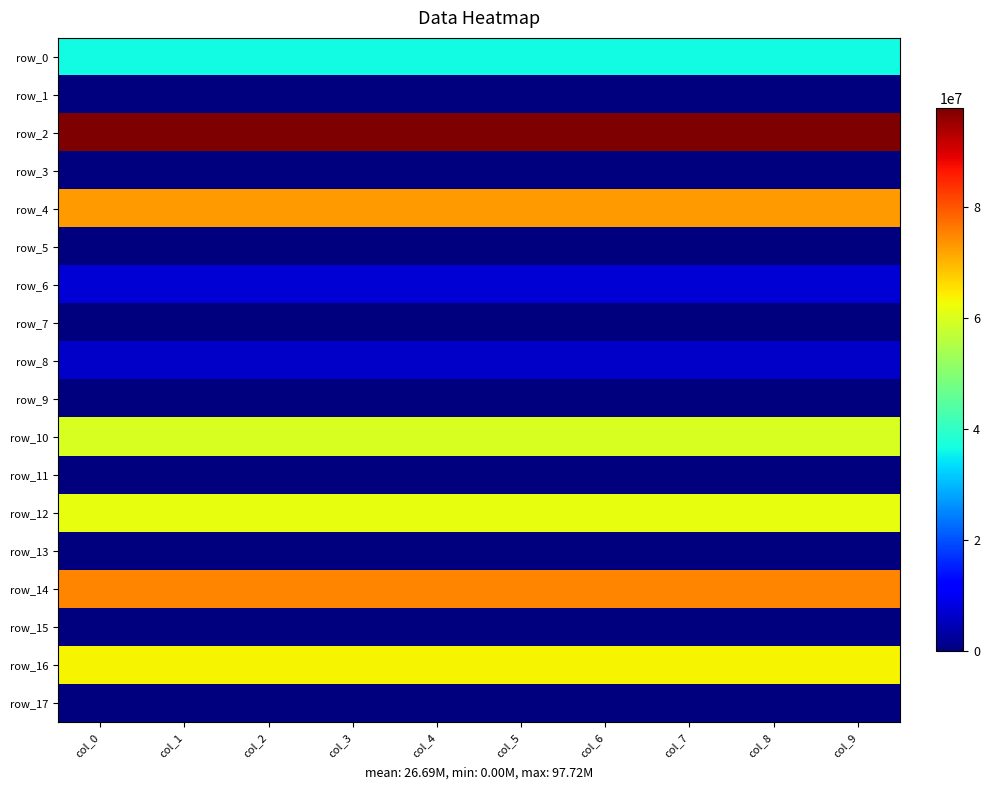

Read the row_0 value at col_0.

36381992.6